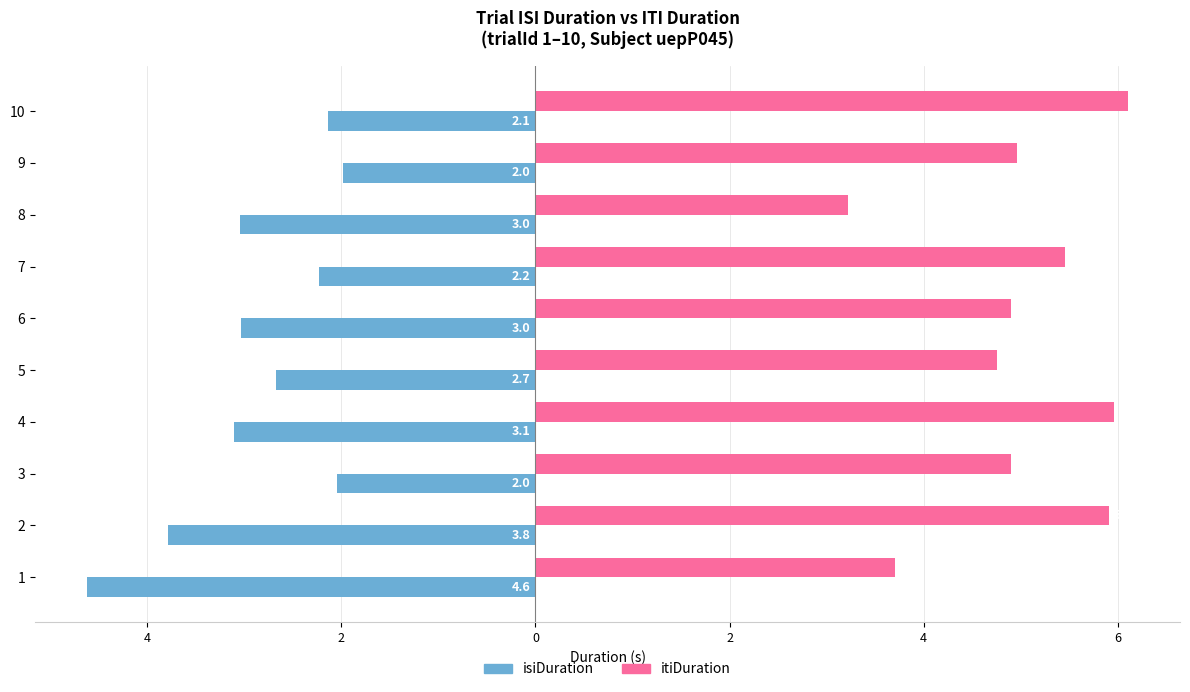

At 2, list the series in order from largest to smallest.

itiDuration, isiDuration